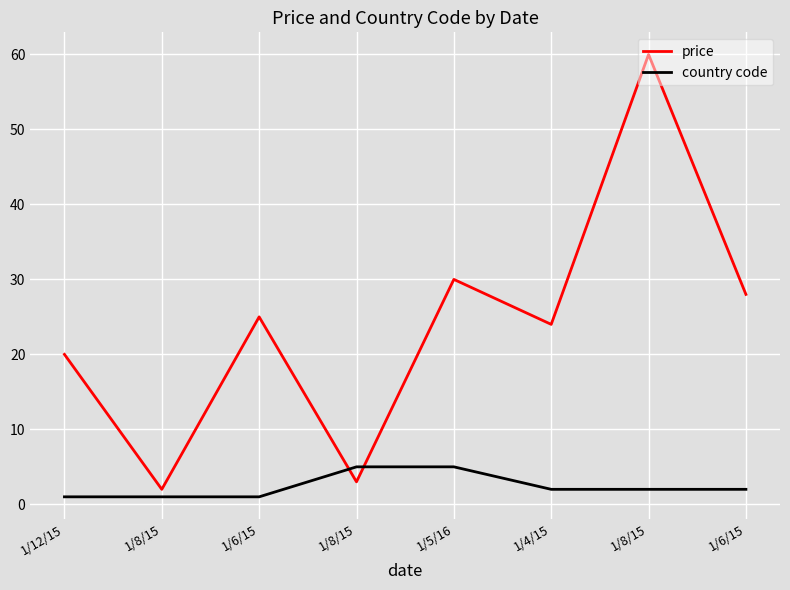

What are all the series names shown in the legend?

price, country code